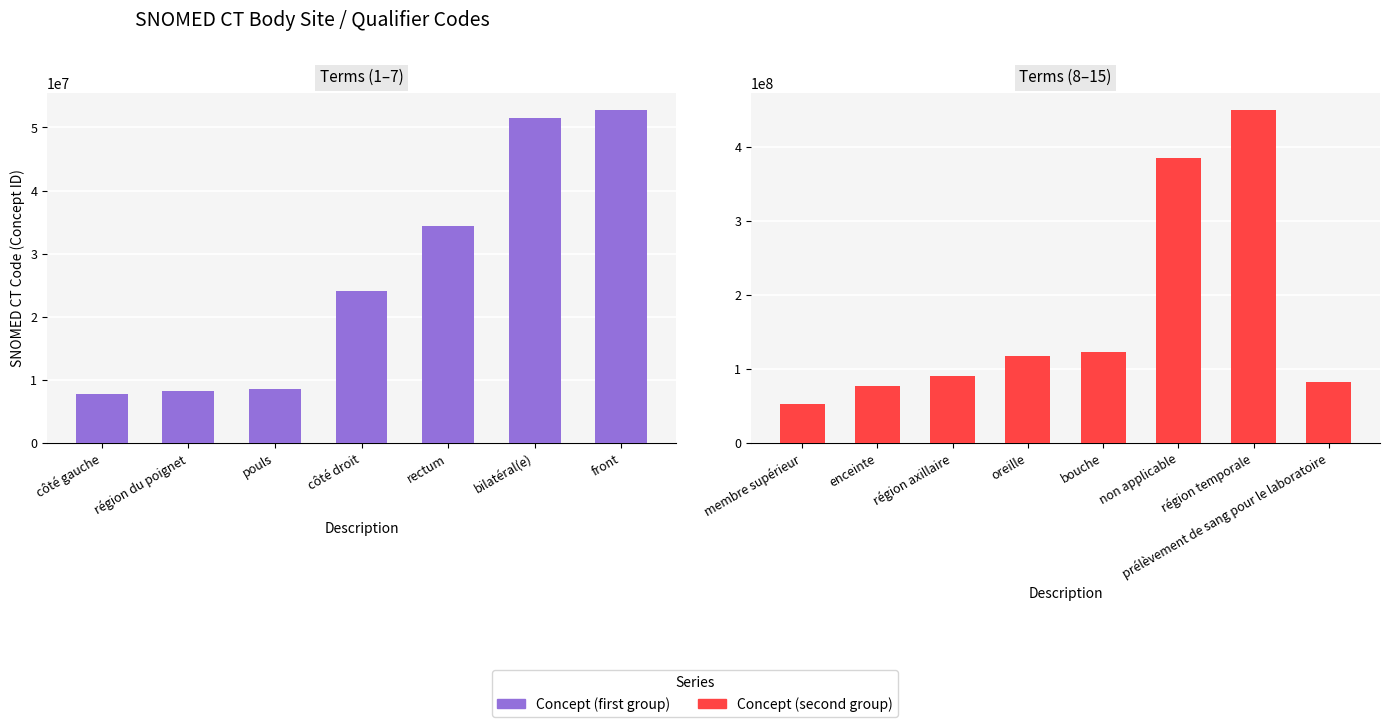

Which label corresponds to the smallest value in the chart?

côté gauche